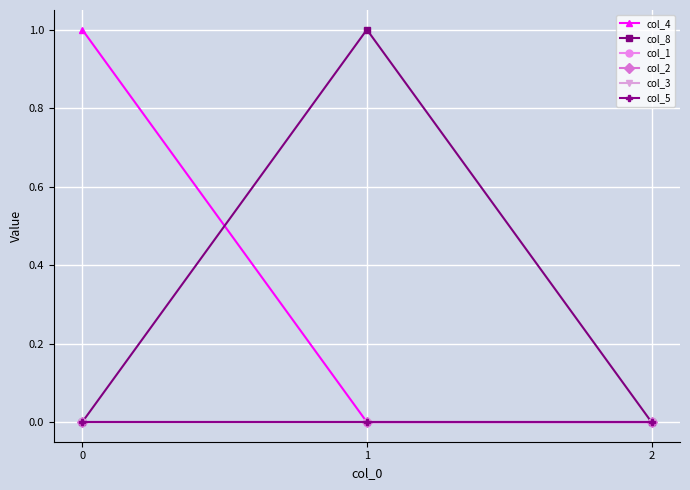

Which category has the lowest value across all series?

1